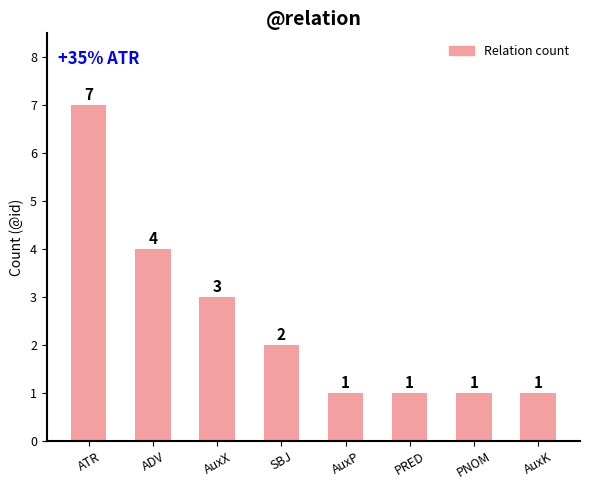

Count the values in the range 1 to 4.

7